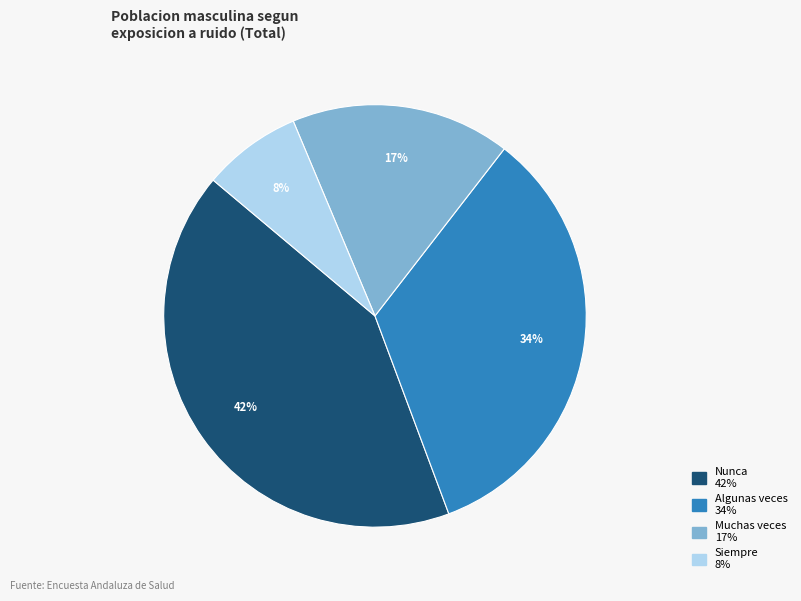

To the nearest percent, what is the average slice percentage?

25%